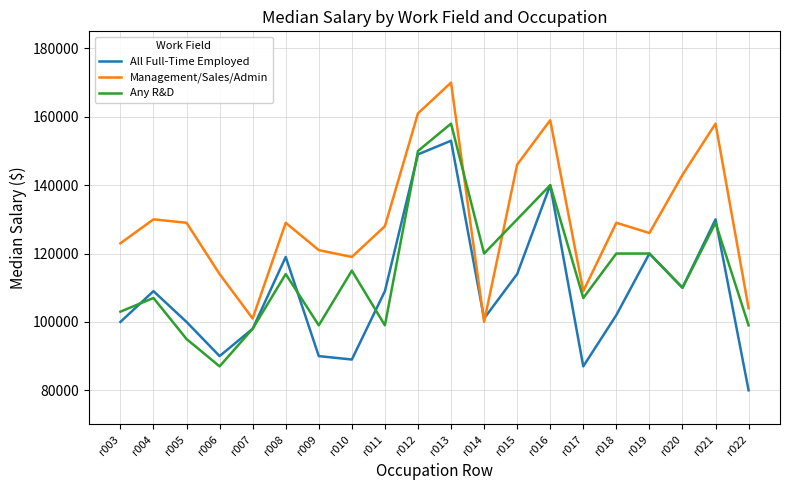

Reading left to right, extract all data points from this chart.

All Full-Time Employed: 100000	109000	100000	90000	98000	119000	90000	89000	109000	149000	153000	101000	114000	140000	87000	102000	120000	110000	130000	80000
Management/Sales/Admin: 123000	130000	129000	114000	101000	129000	121000	119000	128000	161000	170000	100000	146000	159000	109000	129000	126000	143000	158000	104000
Any R&D: 103000	107000	95000	87000	98000	114000	99000	115000	99000	150000	158000	120000	130000	140000	107000	120000	120000	110000	129000	99000